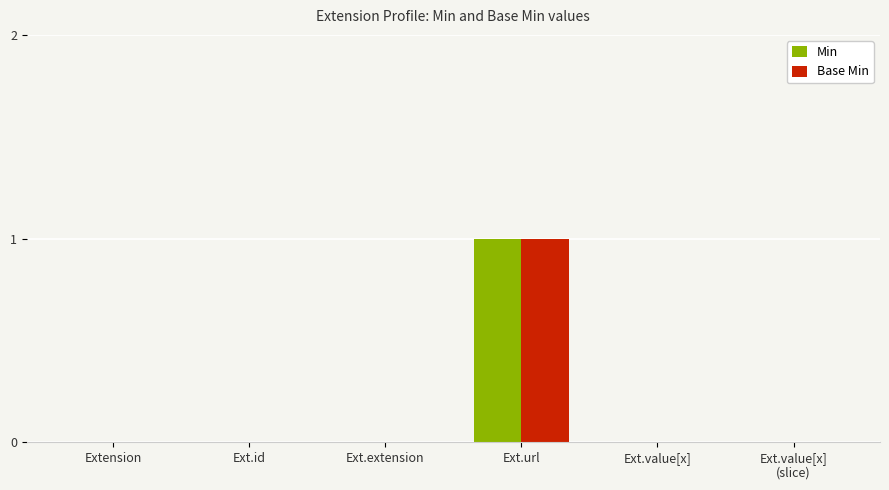

The value of Min at Ext.url is 2. True or false?

False